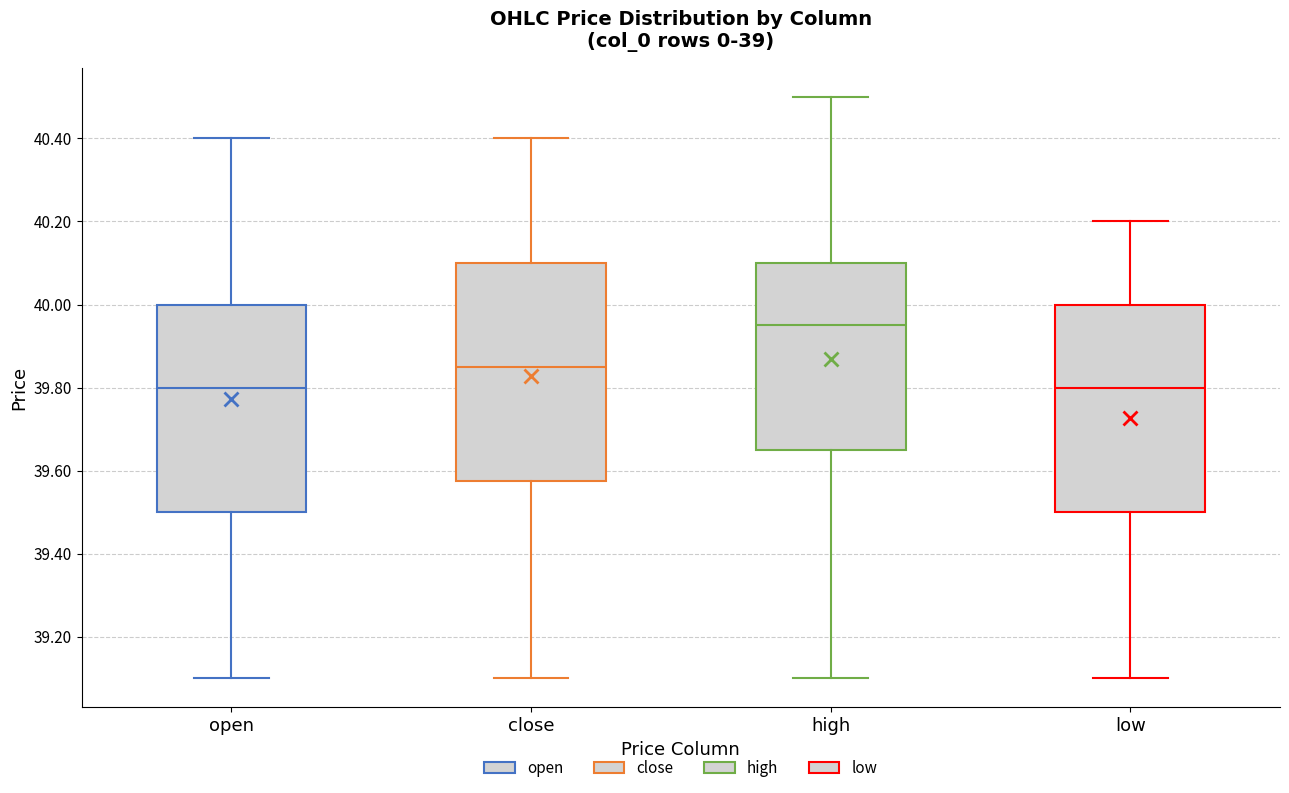

Reading left to right, read every box against the y-axis: the position of its median line, the range the box covers, and the ends of its whiskers. The values are not printed on the chart, so give them approximately, as read against the axis.

open: median 39.80, box 39.50 to 40.00, whiskers 39.10 to 40.40
close: median 39.86, box 39.58 to 40.10, whiskers 39.10 to 40.40
high: median 39.96, box 39.66 to 40.10, whiskers 39.10 to 40.50
low: median 39.80, box 39.50 to 40.00, whiskers 39.10 to 40.20